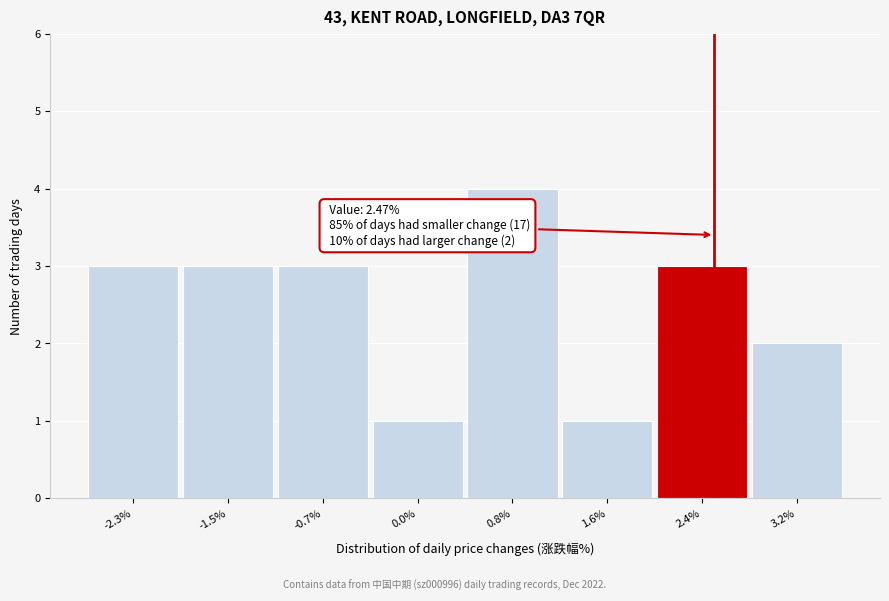

Which range on the x-axis has the tallest bar?

0.4 to 1.2